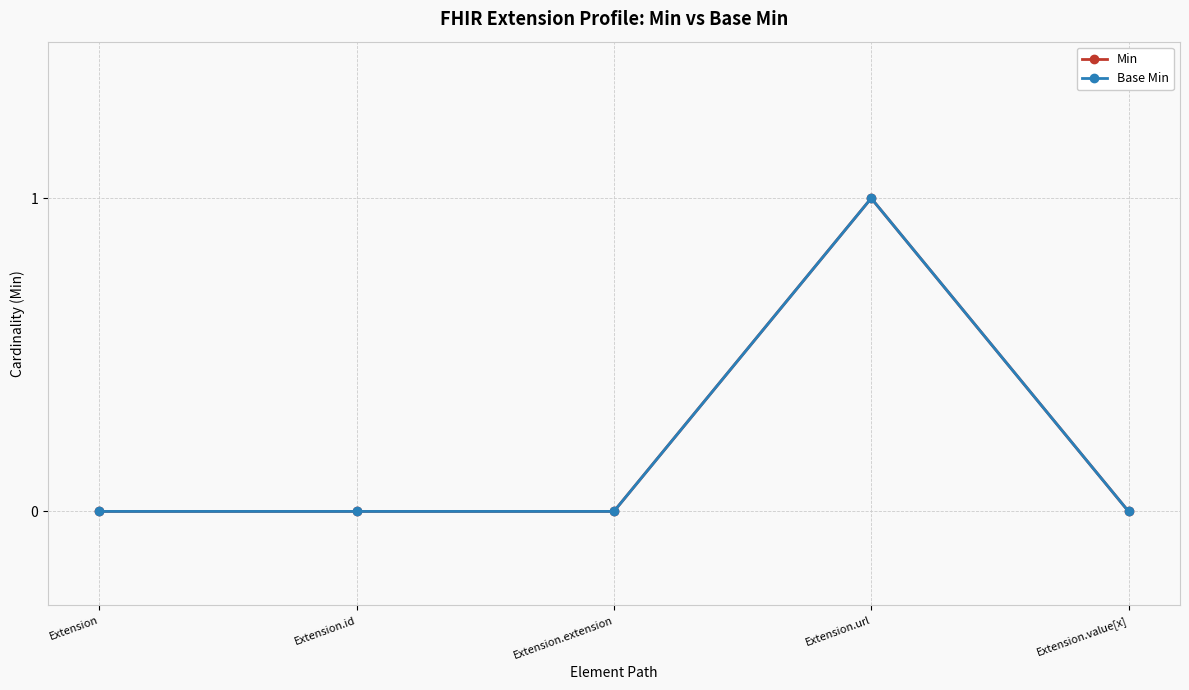

Which series changed the most between Extension.extension and Extension.url?

Min